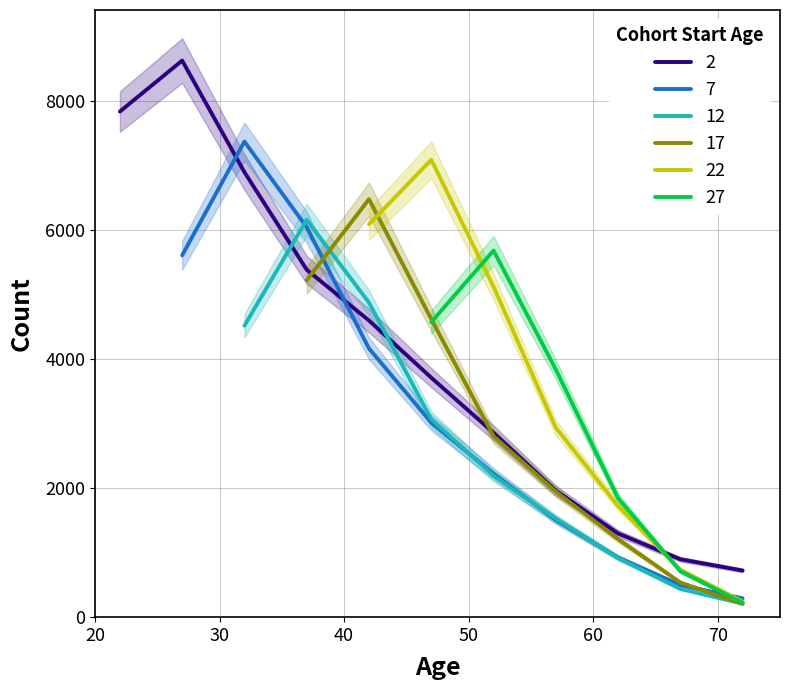

Where is the first local maximum for 12?

37